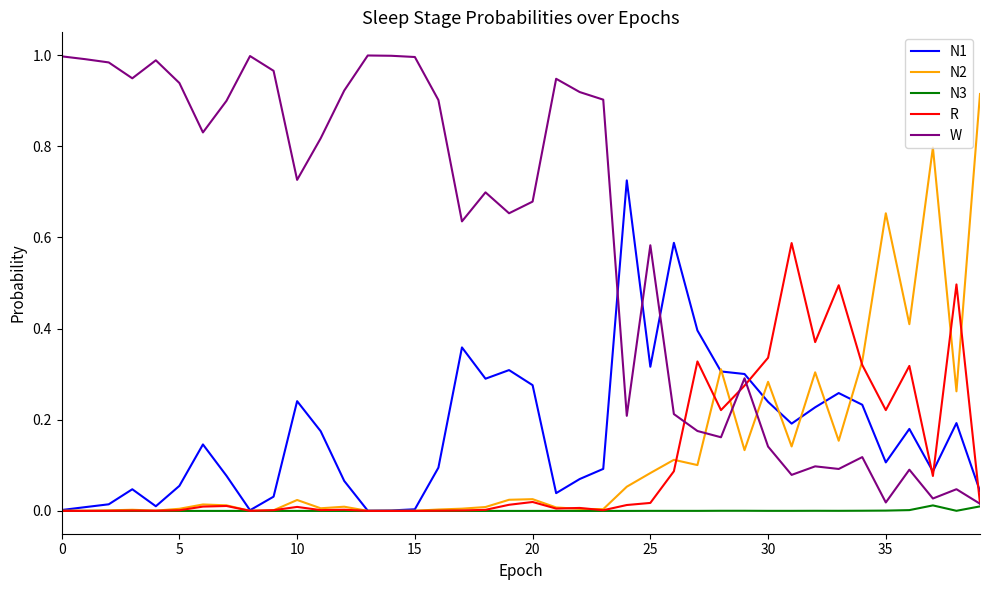

Which series has the largest total across all categories?

W